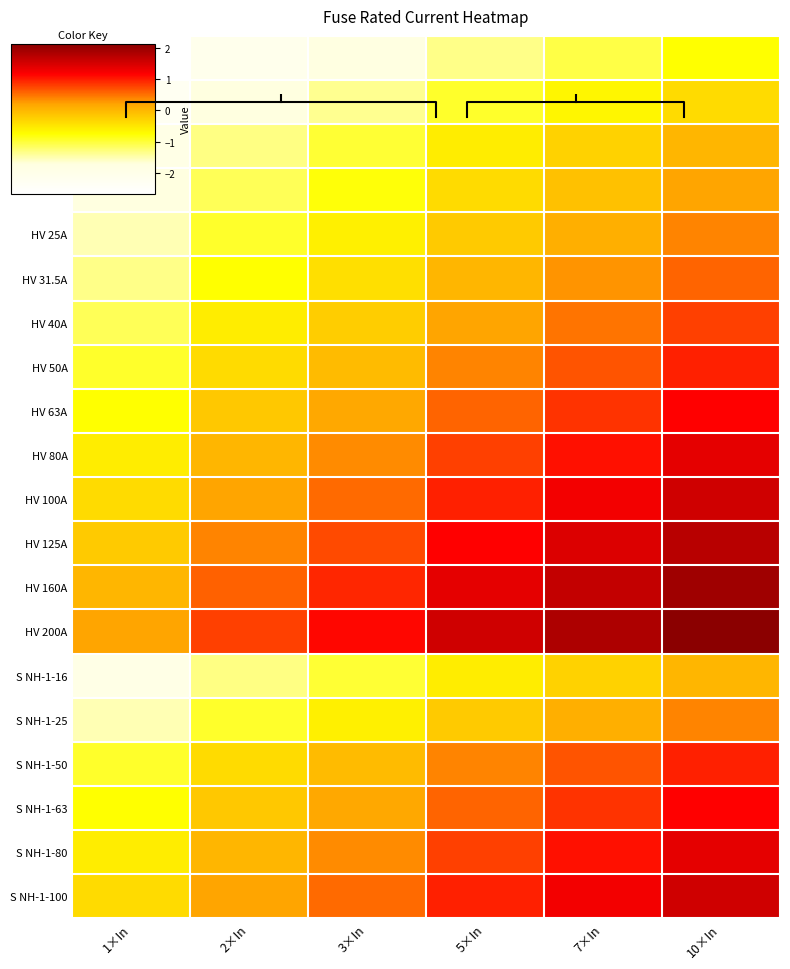

Is the value of HV 80A at 1×In greater than the value of HV 160A at 7×In?

No